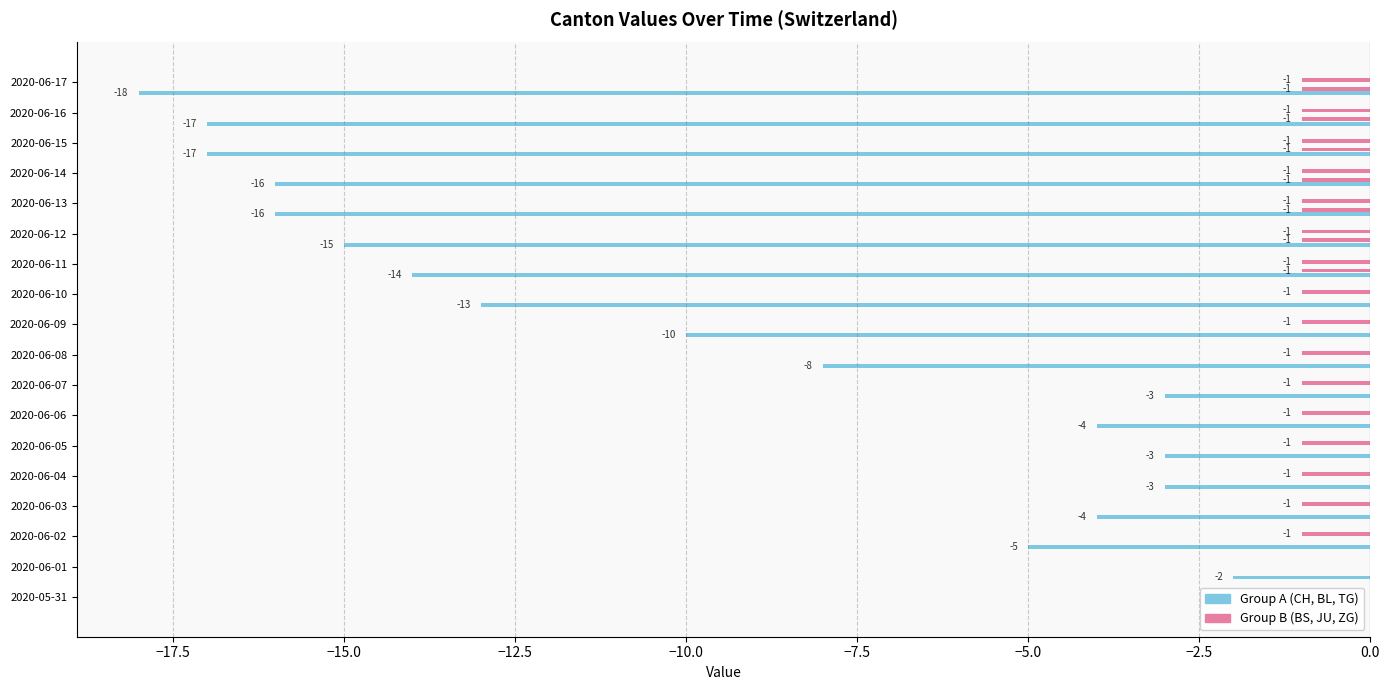

Count the number of data series in this chart.

3